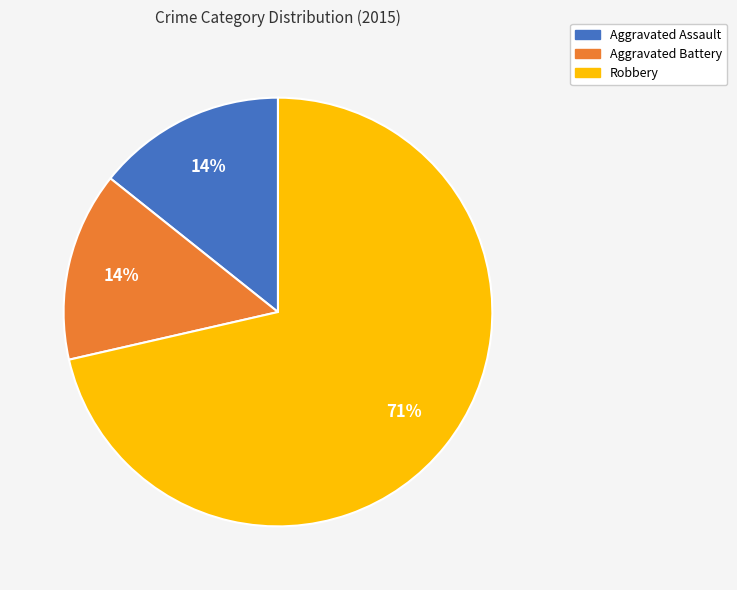

Between Robbery and Aggravated Assault, which is larger?

Robbery